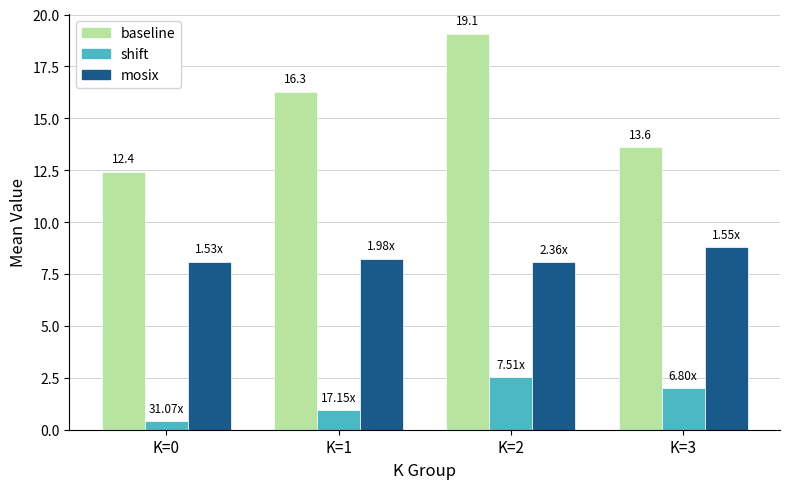

What is the total value across all series at K=2?

29.7